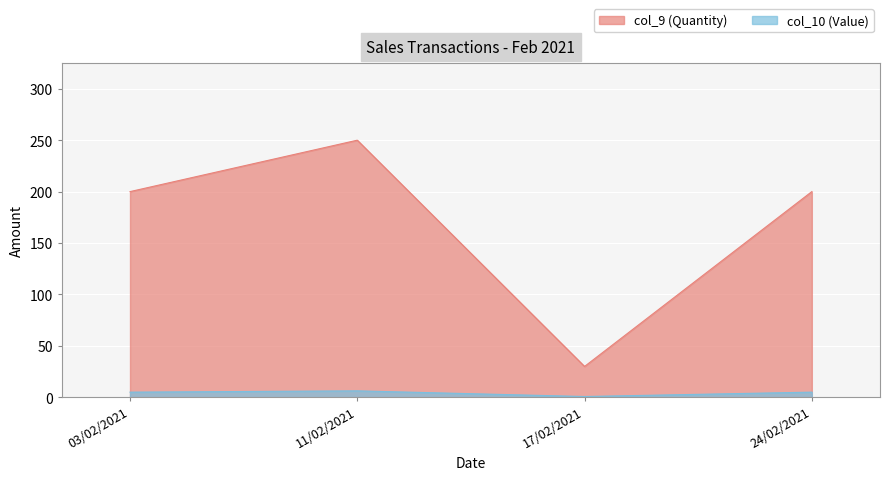

What is the maximum value for col_10 (Value)?

6.2